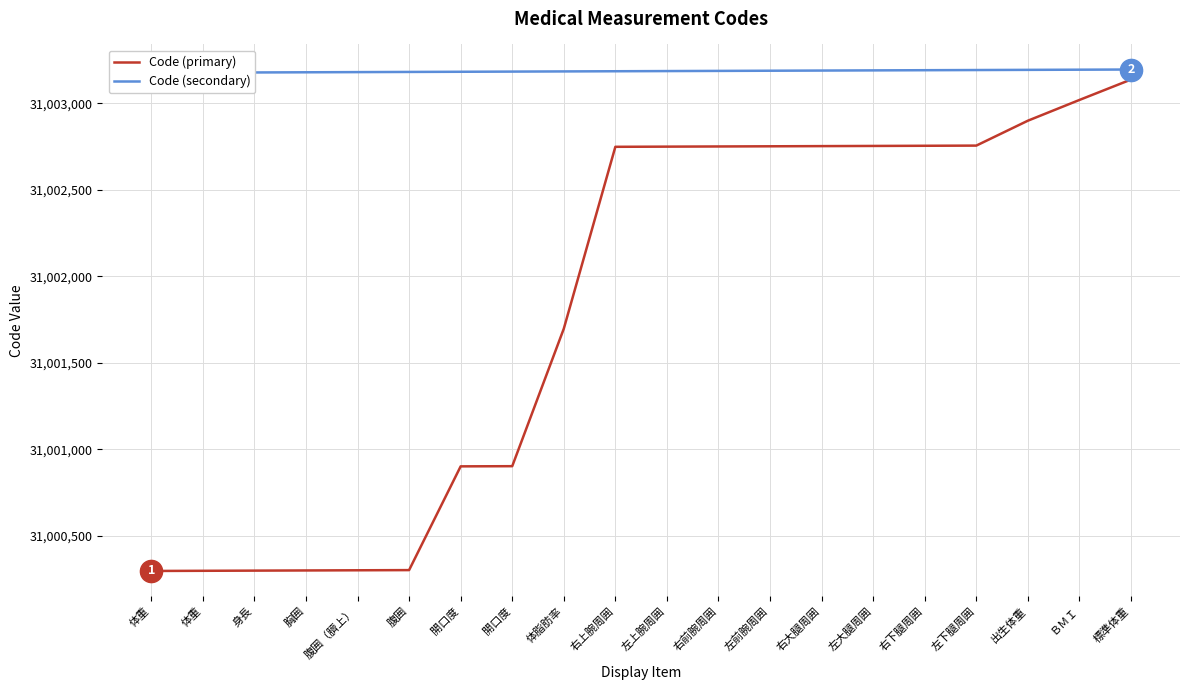

True or false: Code (primary) has a value of 31003020 at ＢＭＩ.

True